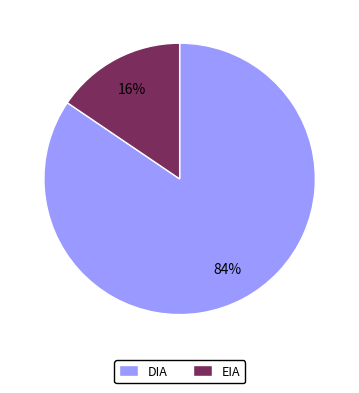

To the nearest percent, what is the combined percentage of EIA and DIA?

100%